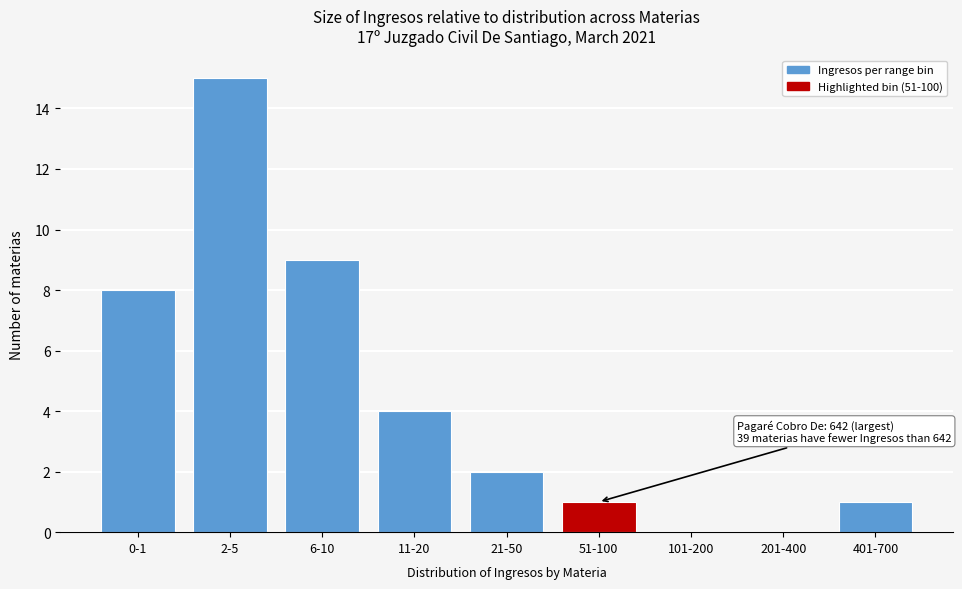

Reading left to right, what are all the values shown in this chart?

0-1=8	2-5=15	6-10=9	11-20=4	21-50=2	51-100=1	101-200=0	201-400=0	401-700=1